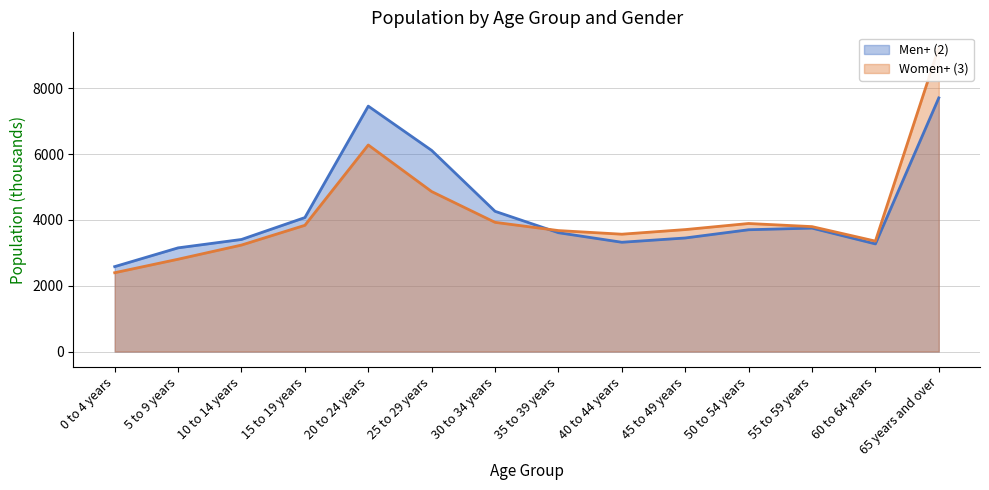

Reading left to right, transcribe all the data shown in this chart.

Men+ (2): 2580	3150	3405	4070	7455	6110	4260	3610	3320	3450	3700	3750	3270	7705
Women+ (3): 2395	2805	3235	3835	6275	4860	3925	3675	3565	3705	3890	3795	3355	9235